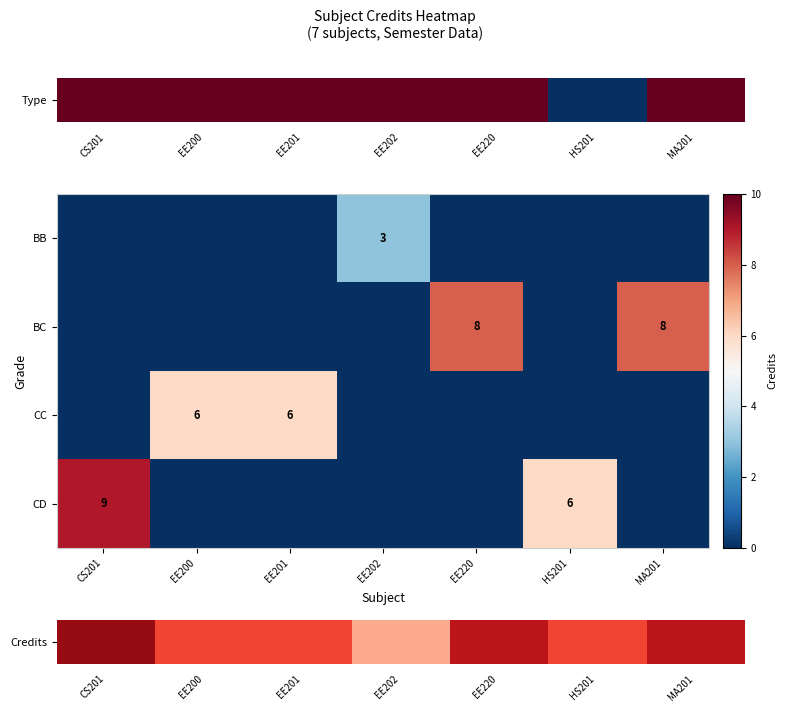

At which category is the sum across all series the highest?

CS201